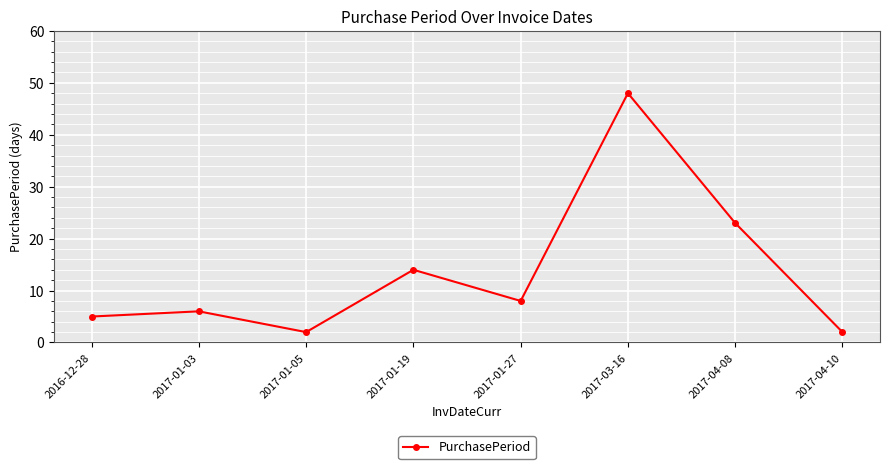

At which category does the data reach its first local valley?

2017-01-05